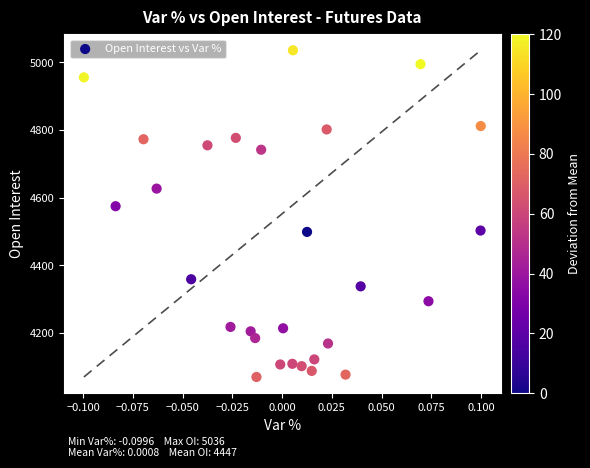

What Y value in the scatter plot is closest to 4553?

4575